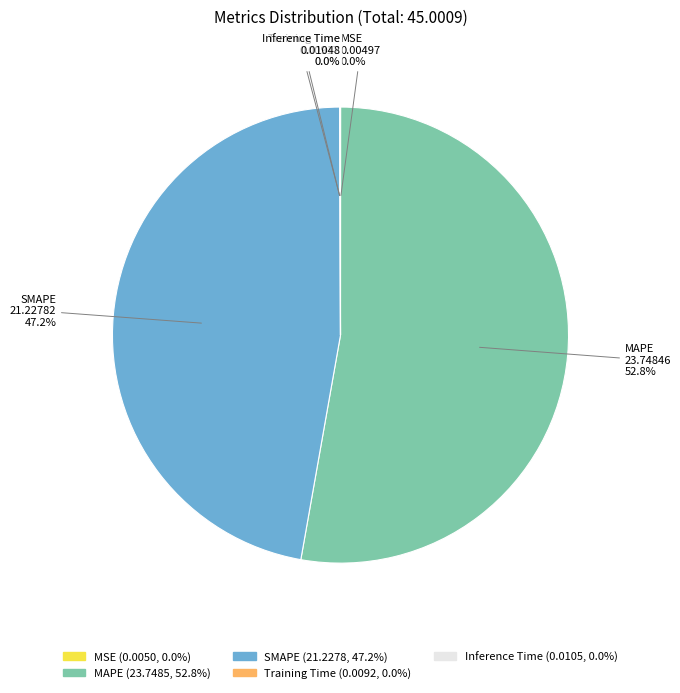

Is there a majority slice in this chart?

Yes